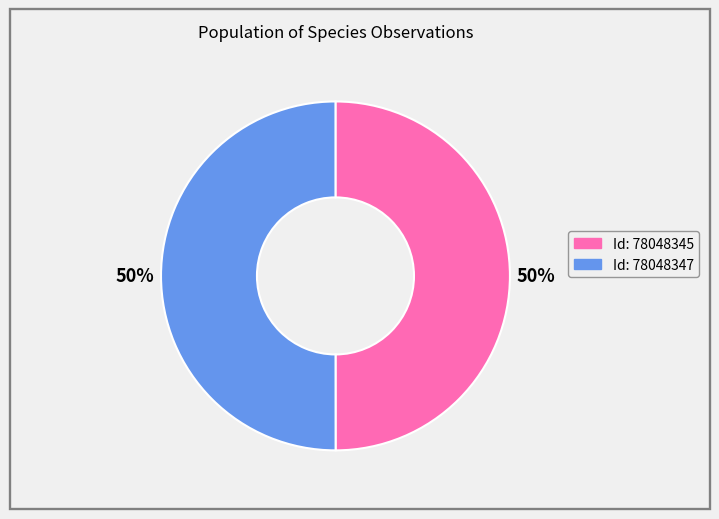

To the nearest percent, what is the average slice percentage?

50%